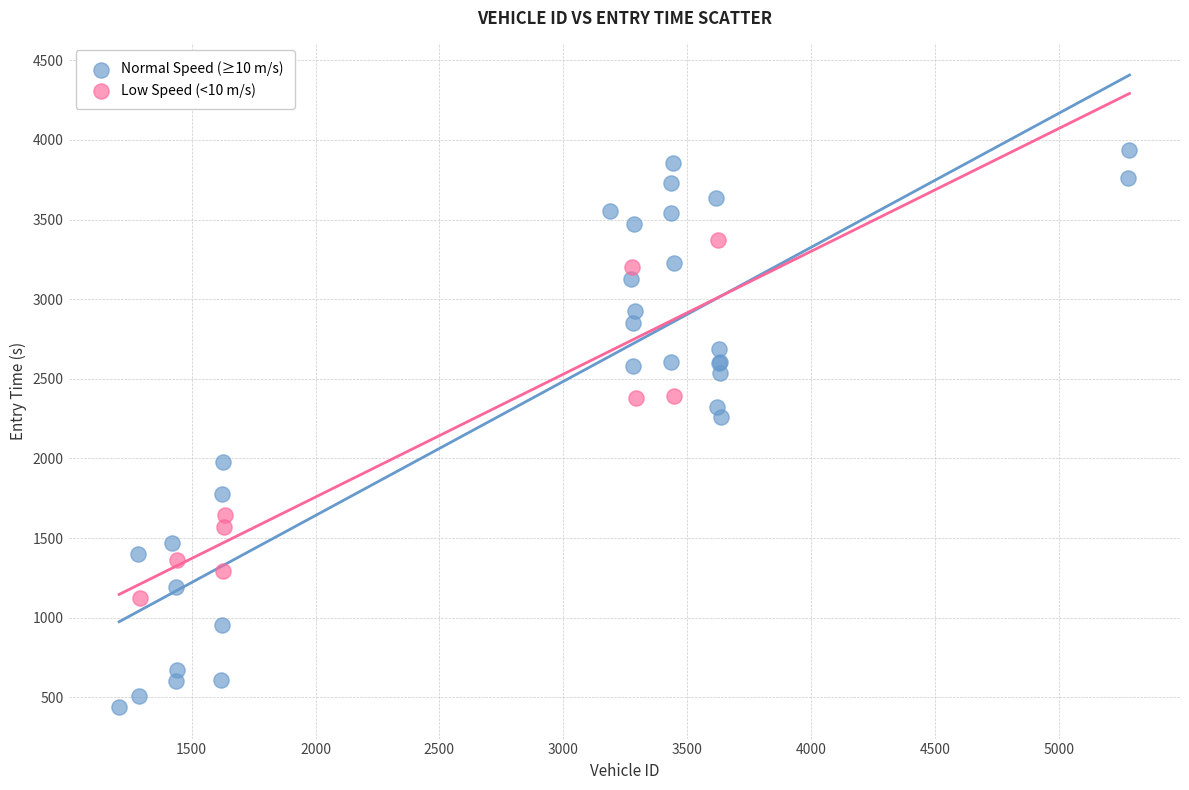

What are all the series names shown in the legend?

Normal Speed (≥10 m/s), Low Speed (<10 m/s)